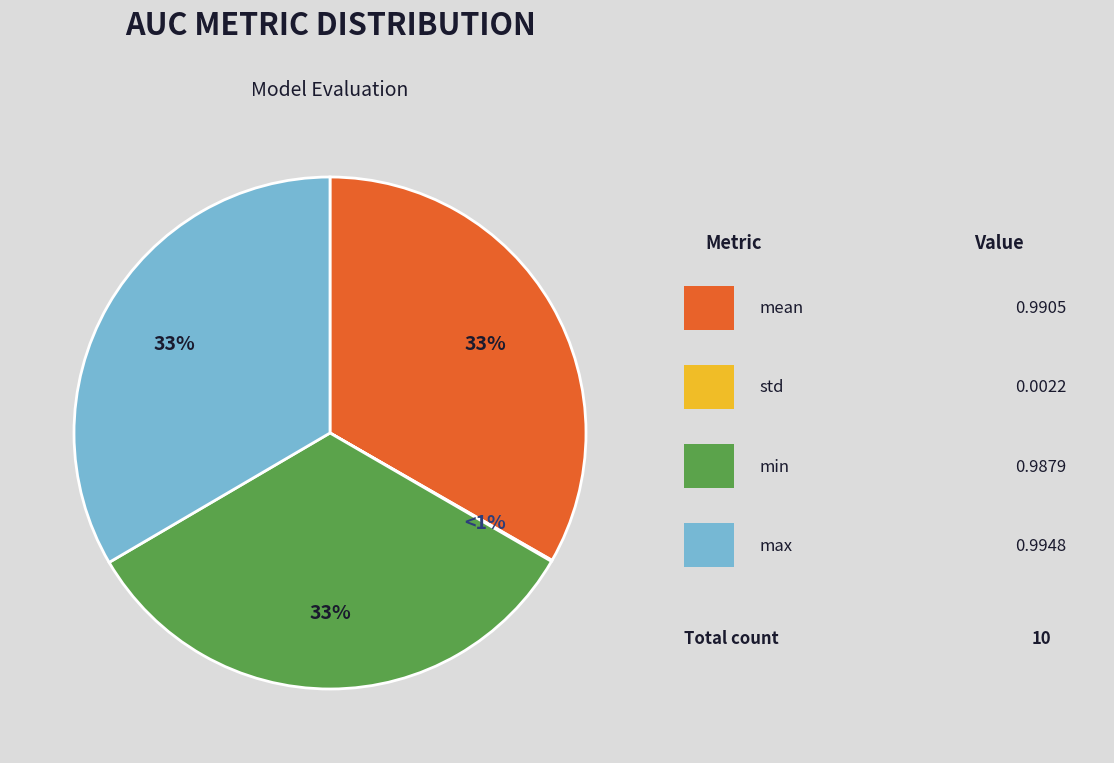

To the nearest percent, what is the combined percentage of min and mean?

66%